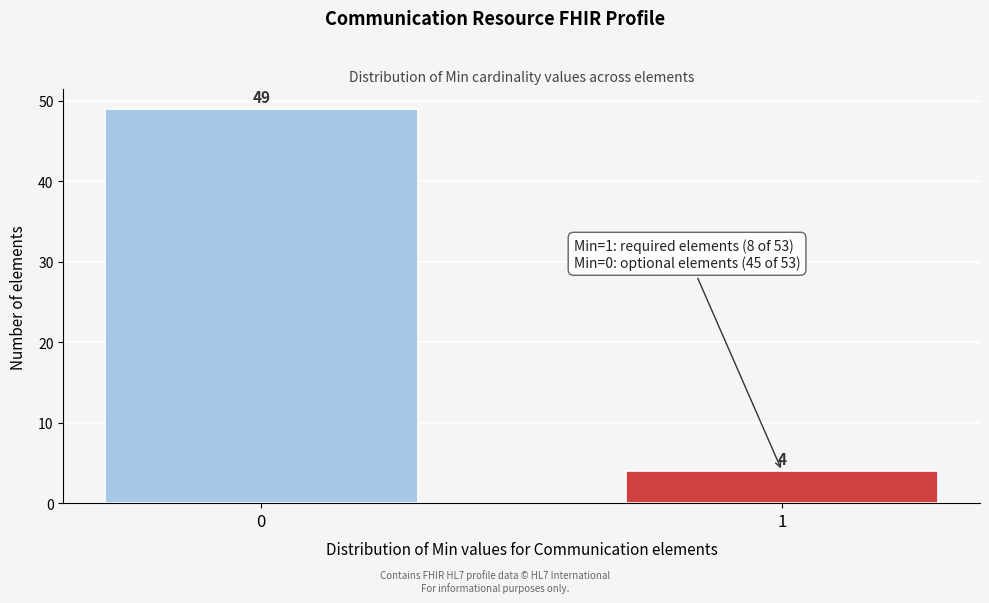

Reading left to right, list all the values displayed in this chart.

0=49	1=4